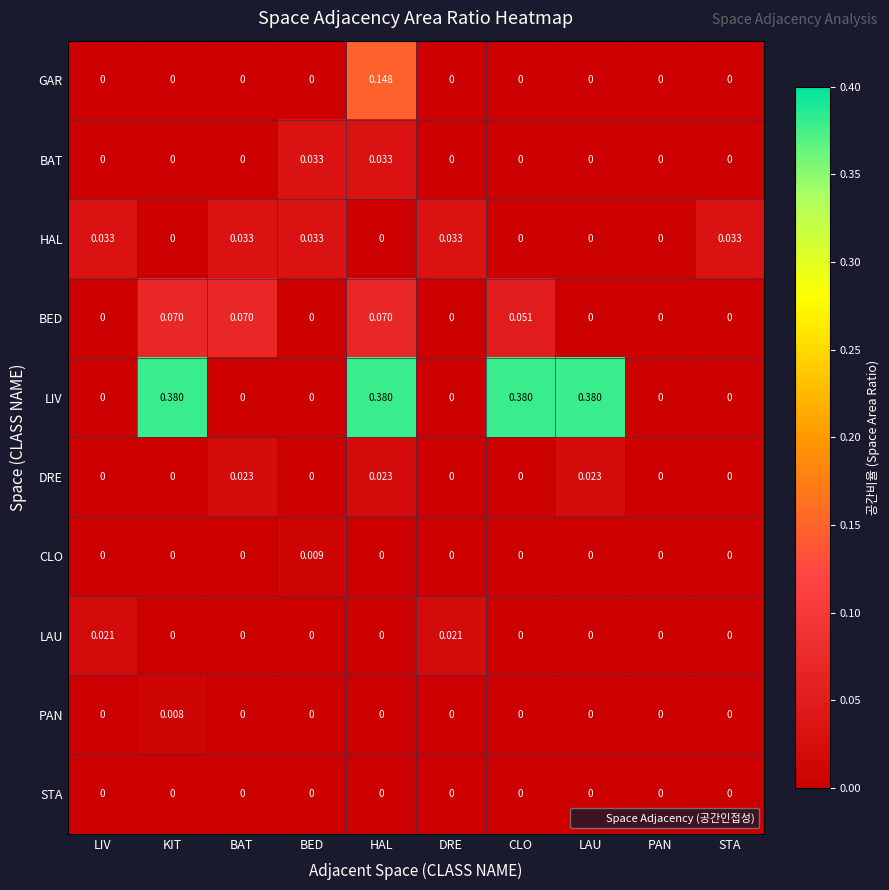

Which series changed the most between DRE and CLO?

LIV